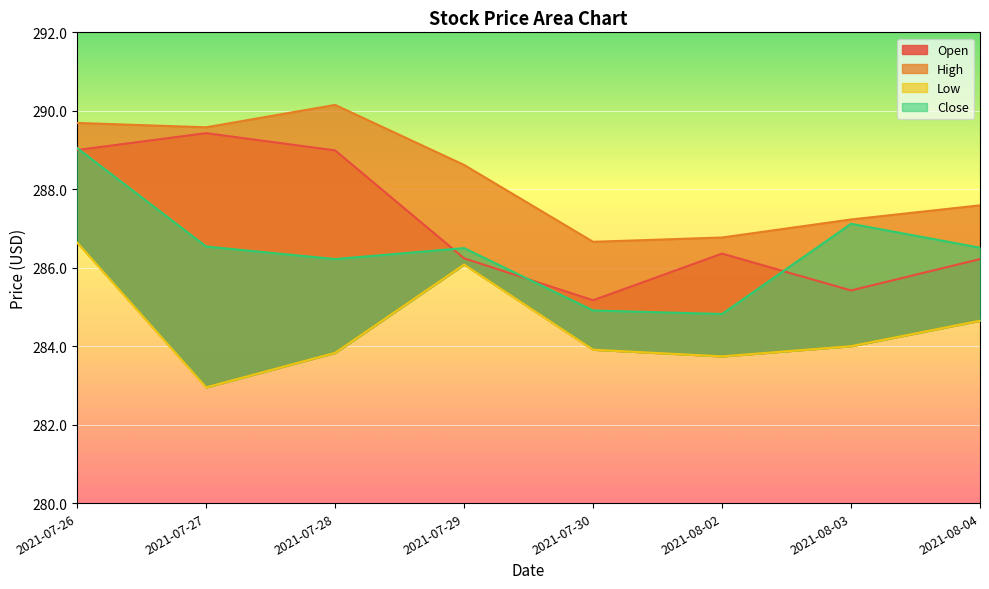

What is the greatest value displayed?

290.1